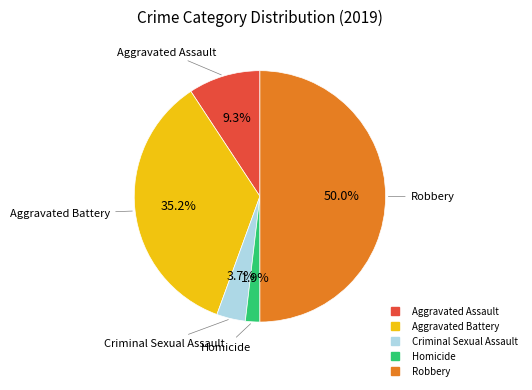

Does Aggravated Battery account for over 50% of the chart?

No